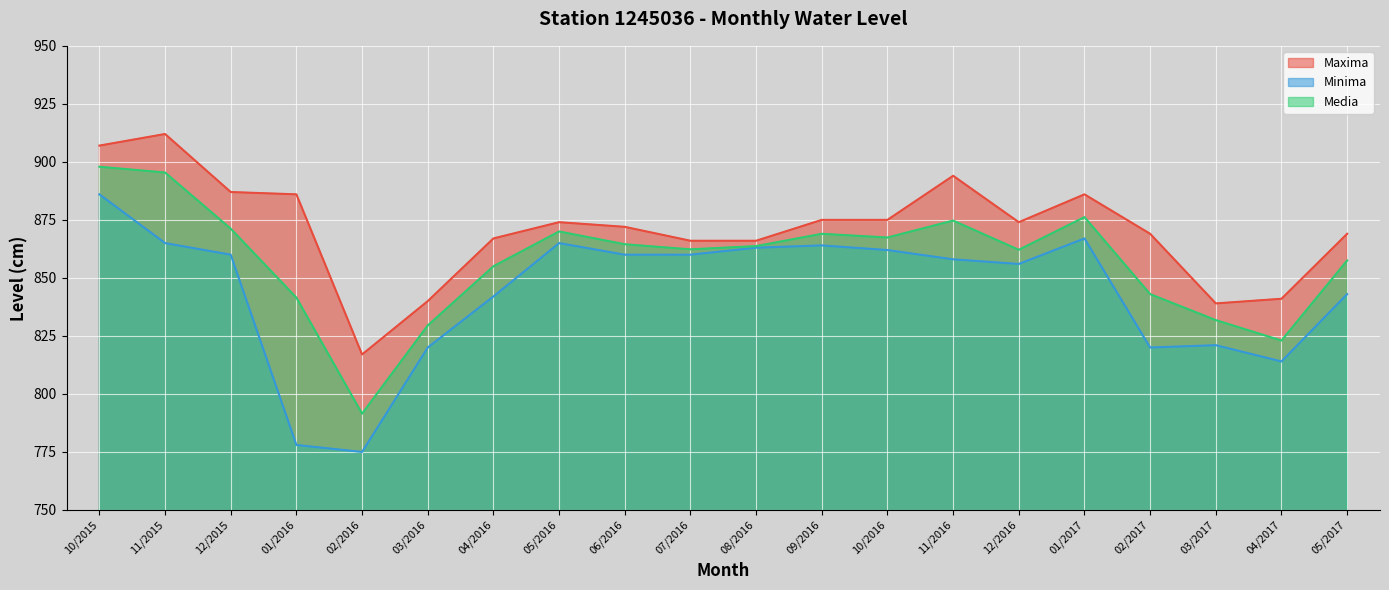

True or false: Media and Maxima cross at least once.

False